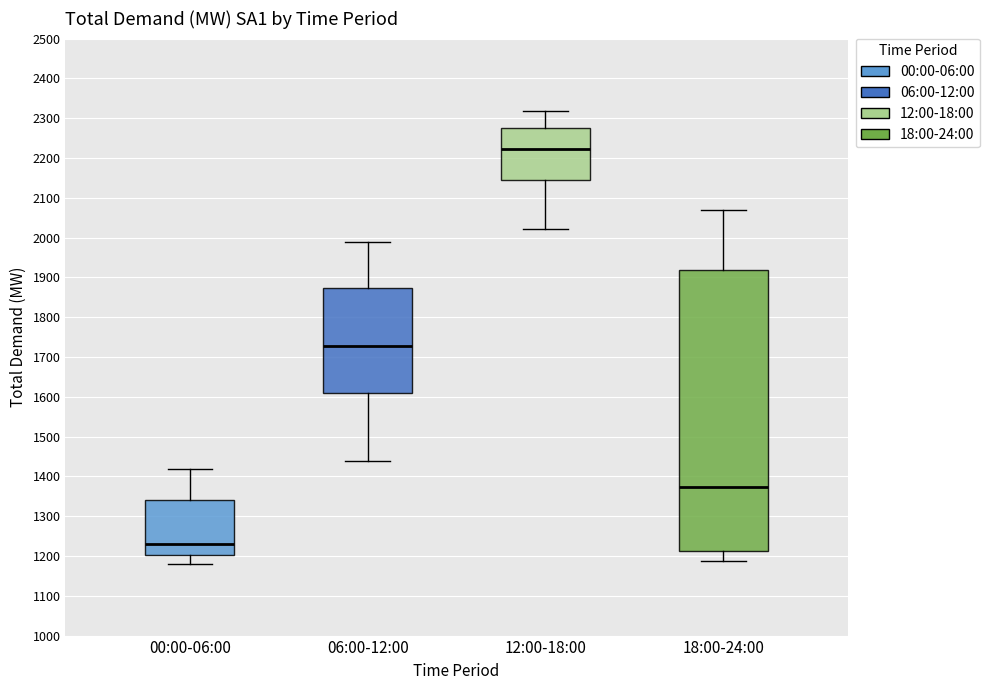

Which box's median line is the lowest?

00:00-06:00